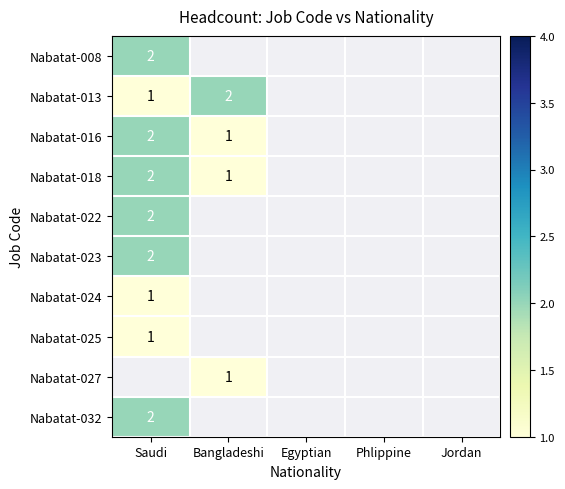

True or false: Nabatat-022 has a value of 2 at Saudi.

True